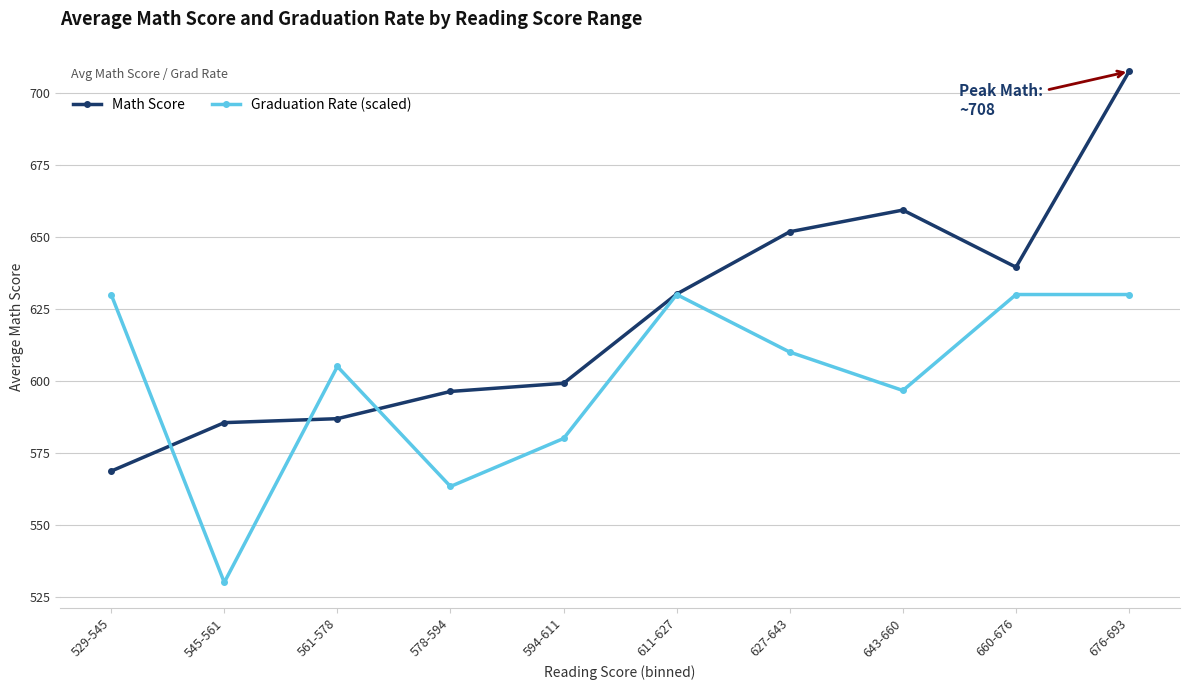

At which category does Graduation Rate (scaled) reach its first local peak?

561-578